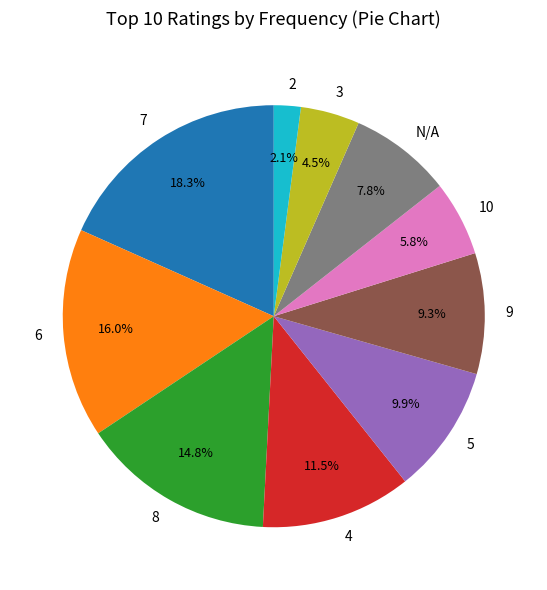

How many segments does this pie chart have?

10